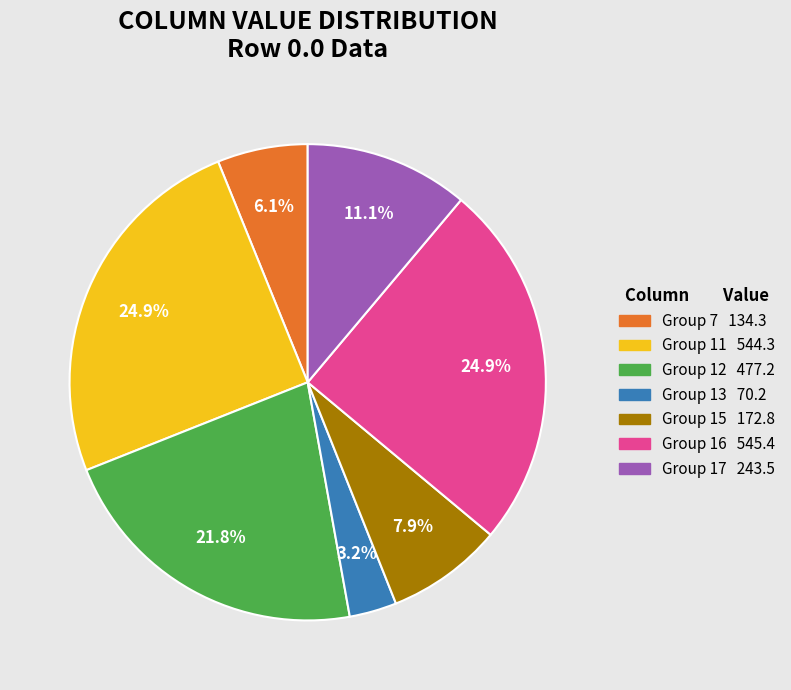

Is there a majority slice in this chart?

No